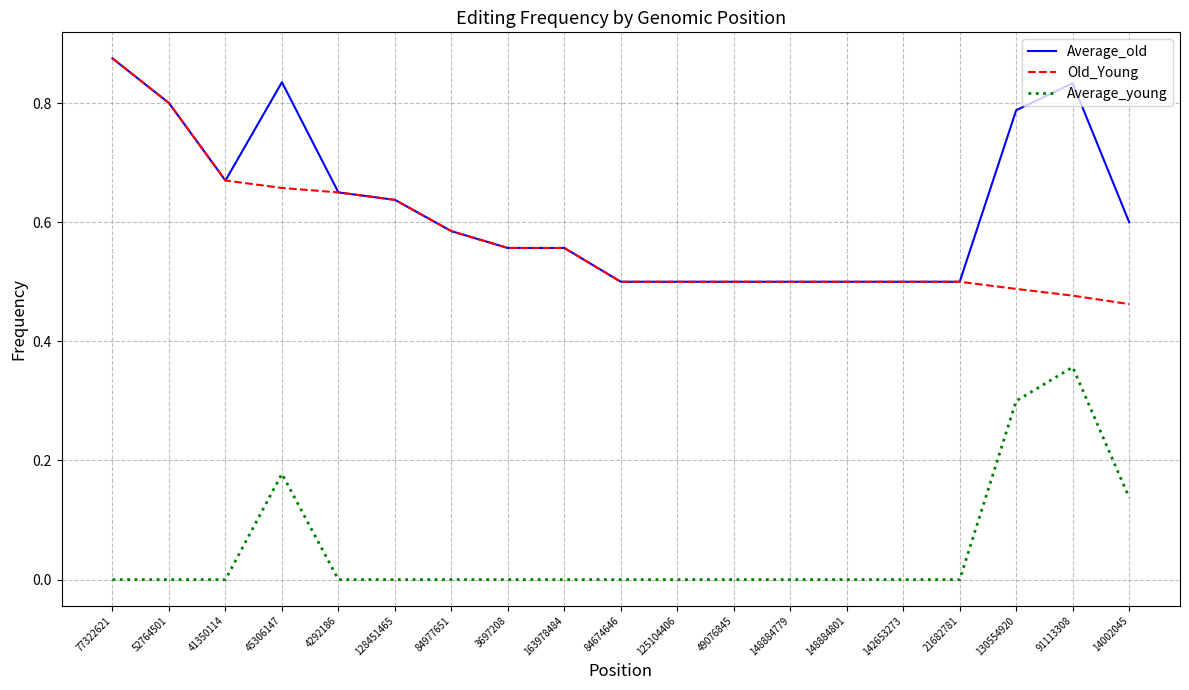

What position from the right is 163978484?

11